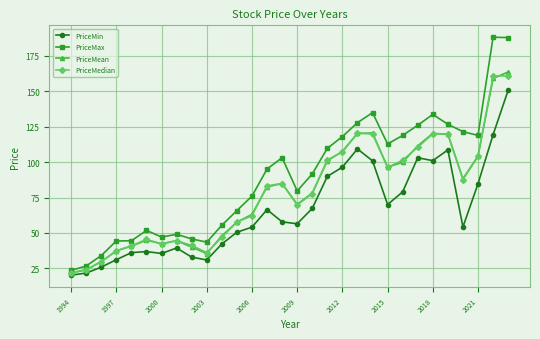

What is the lowest value of the PriceMedian series?

21.8